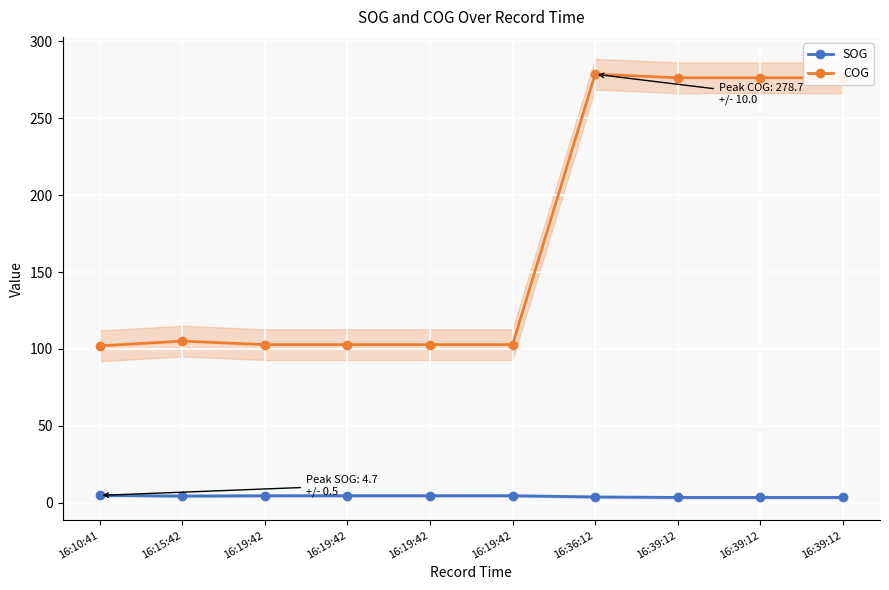

Which series has the largest total across all categories?

COG